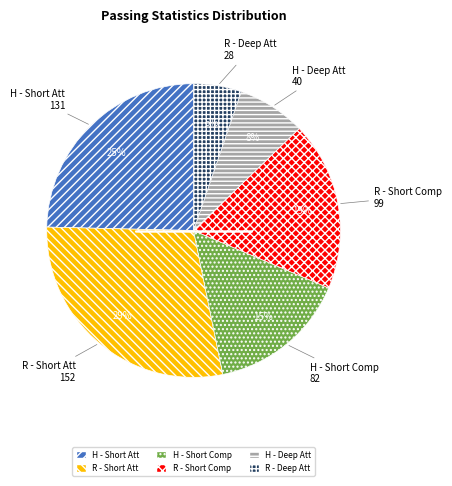

Which slice is the largest?

R - Short Att